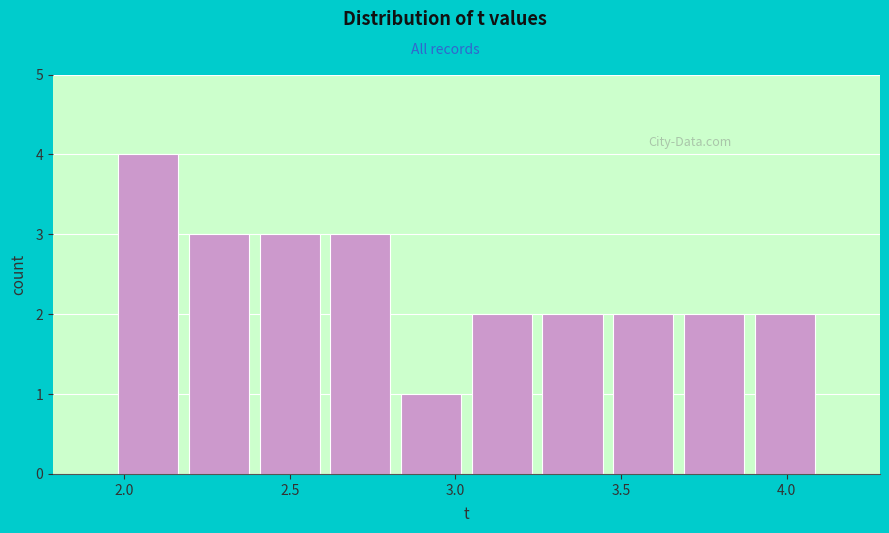

How tall is the bar that spans 3.05 to 3.25 on the x-axis? Neither the bar edges nor the heights are printed on the chart, so give them approximately, as read against the axes.

2